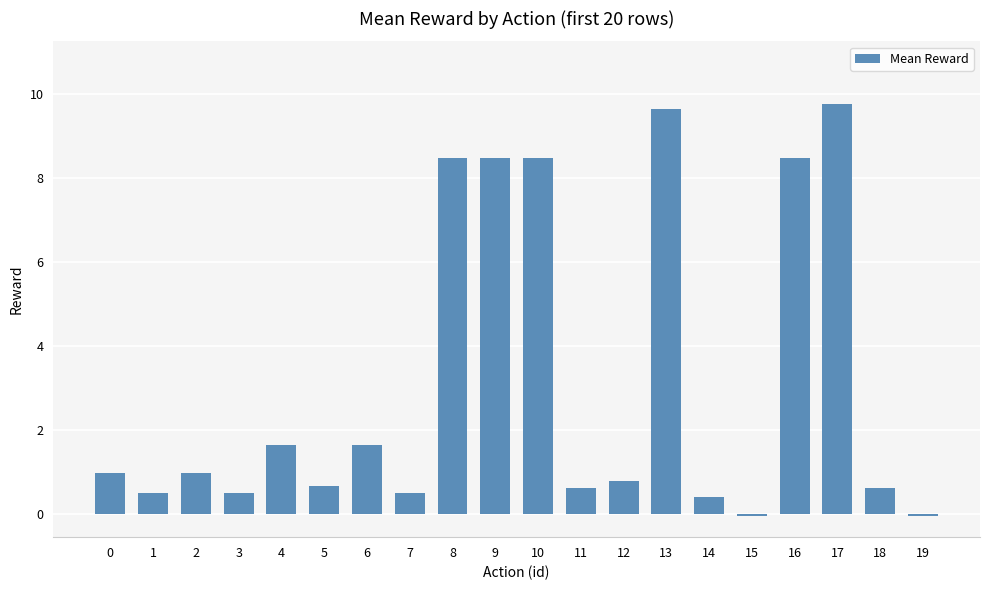

What is the greatest value displayed?

9.7